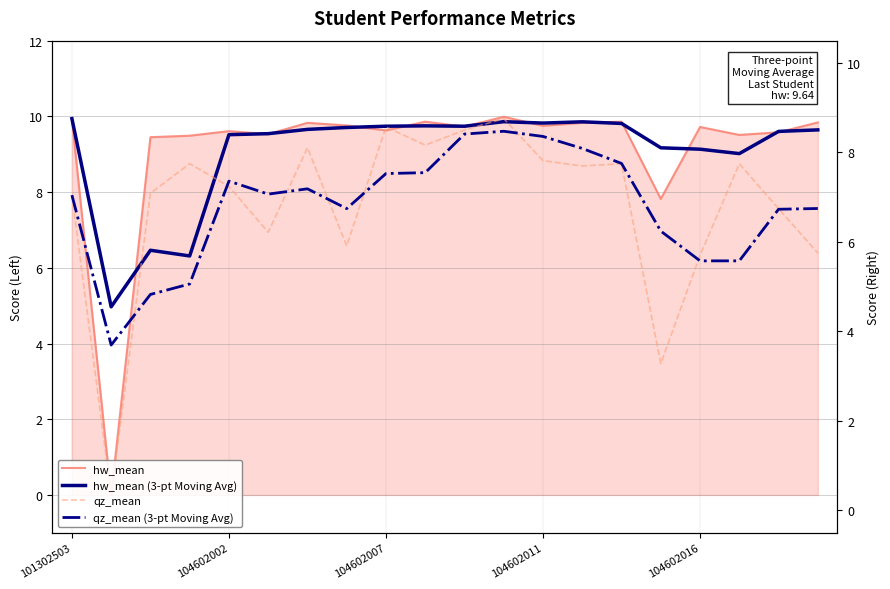

What is the sum of all qz_mean values?

152.8